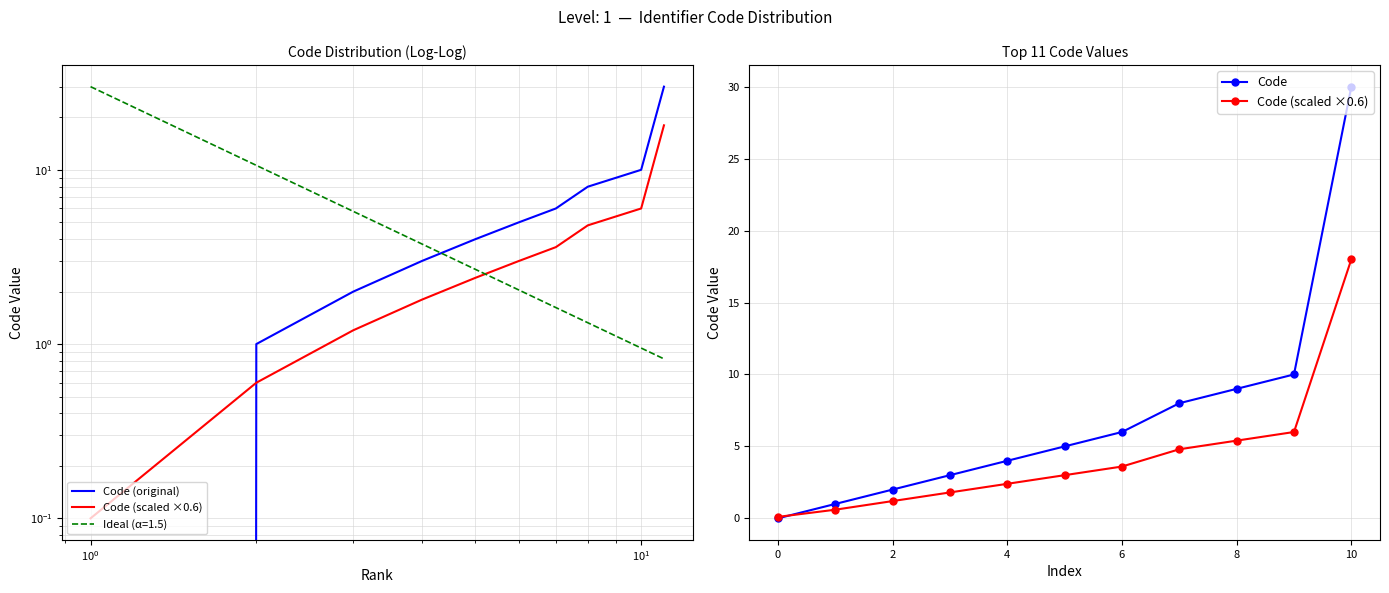

Does the chart display data point markers on the line(s)?

No